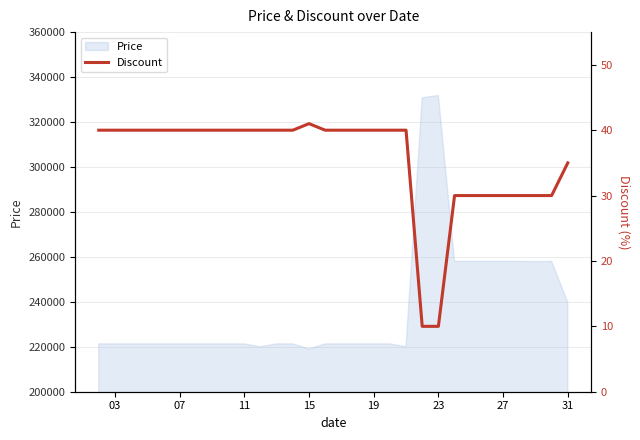

What is the greatest value displayed?

41